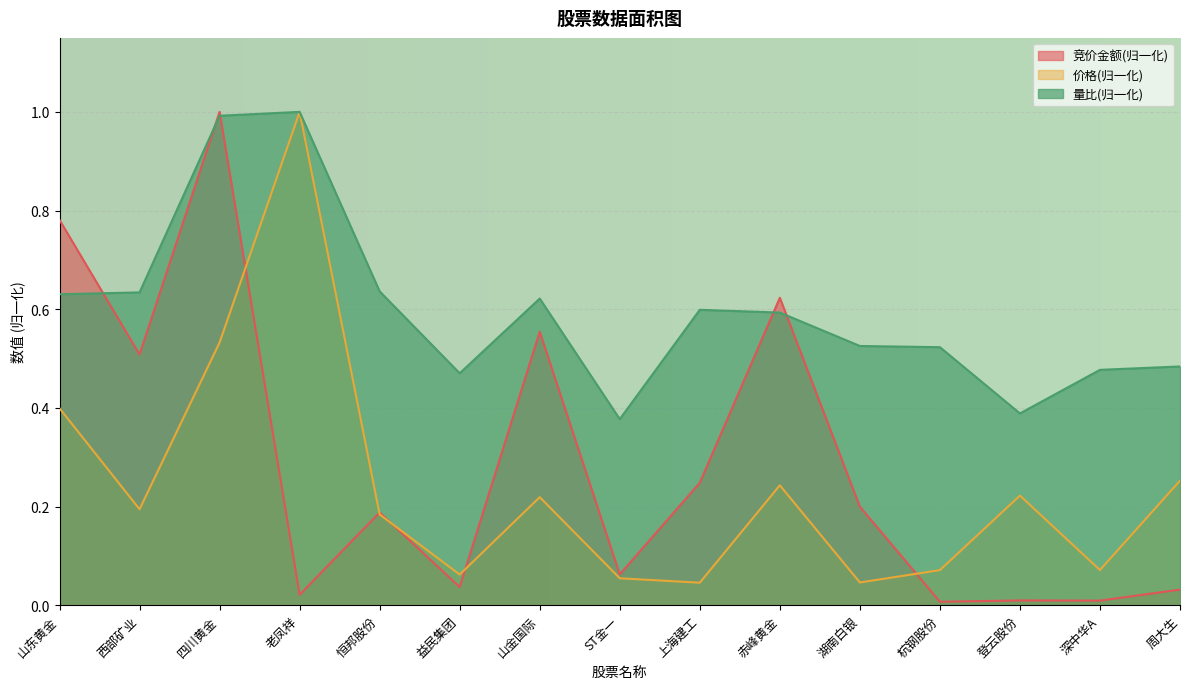

Between which two adjacent categories do 竞价金额 and 量比 first intersect?

山东黄金 and 西部矿业